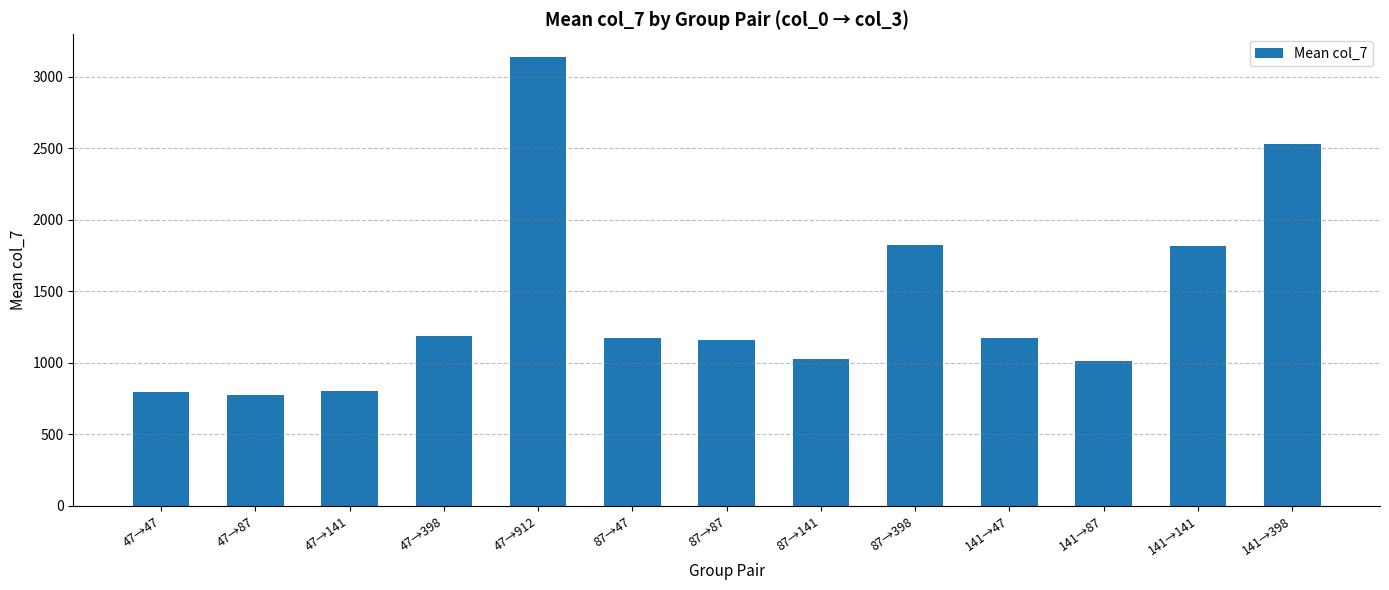

Which has a higher value, 87→398 or 47→398?

87→398